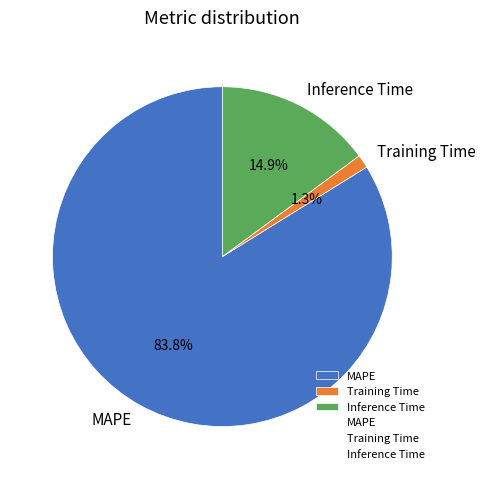

What percentage is NOT represented by MAPE?

16.2%